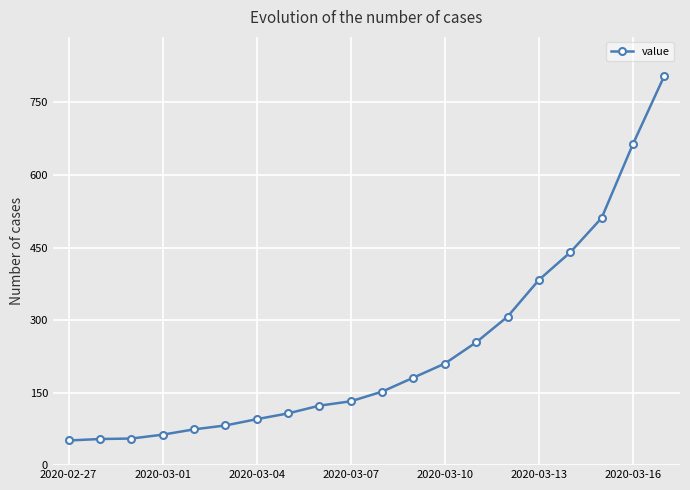

What is the average value?

237